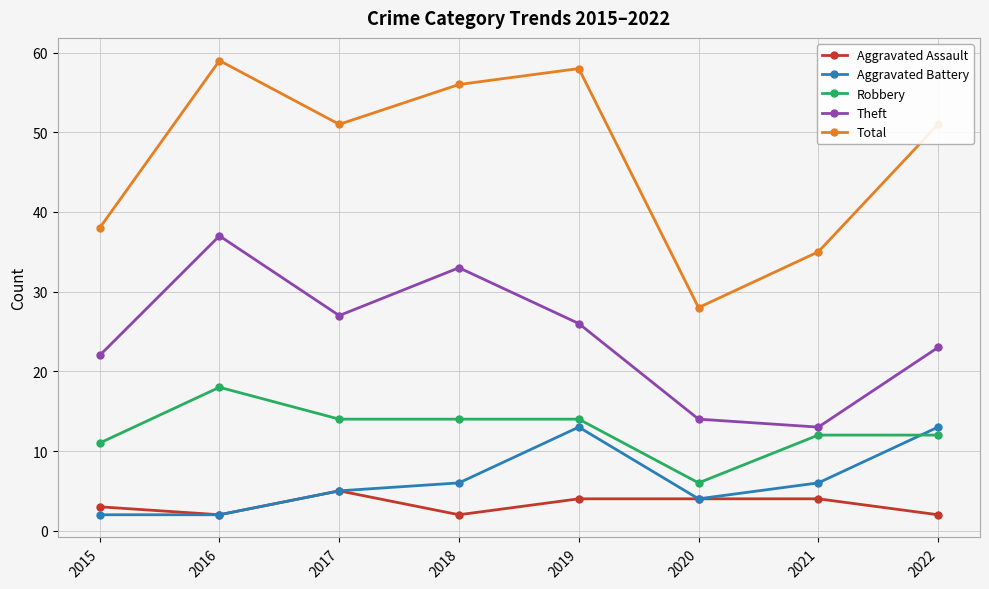

List the series in order of their peak value, lowest first.

Aggravated Assault, Aggravated Battery, Robbery, Theft, Total